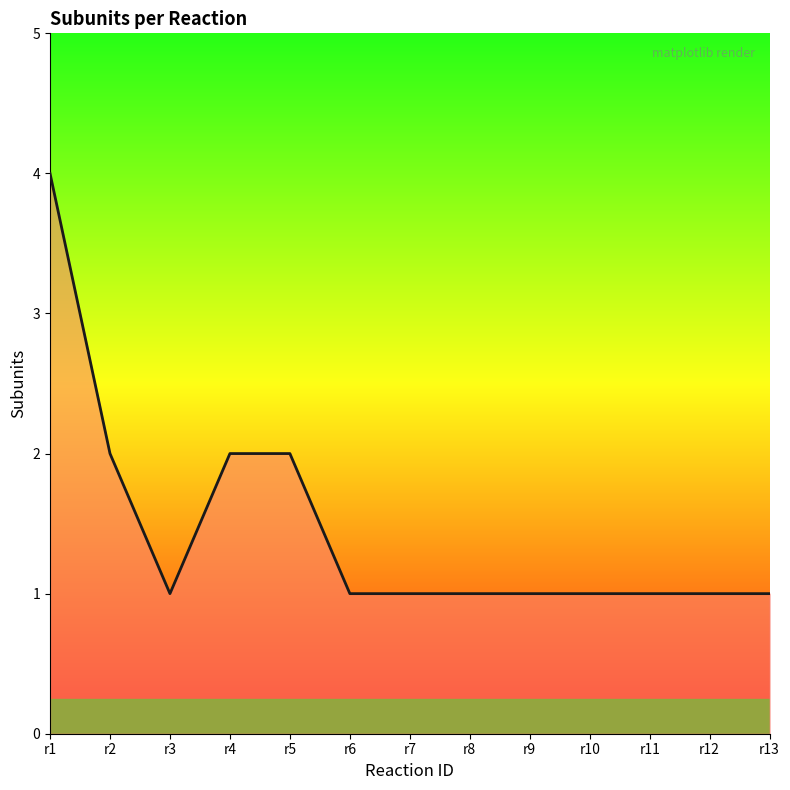

Is it true that the value at r8 is 1?

True